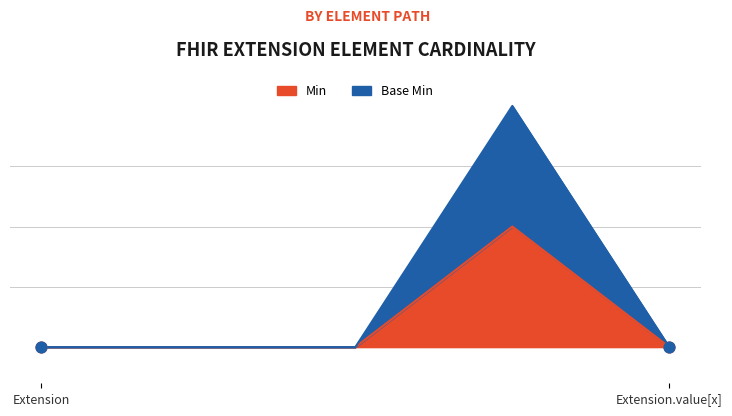

Is the value of Min at Extension.extension greater than the value of Base Min at Extension?

No